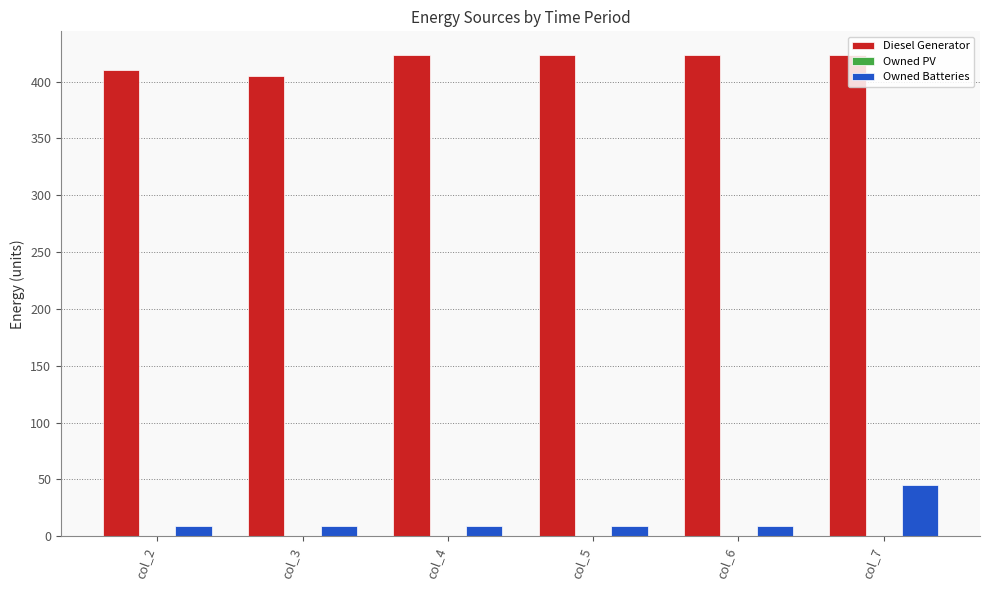

Rank the series by their maximum value, from lowest to highest.

Owned Batteries, Diesel Generator